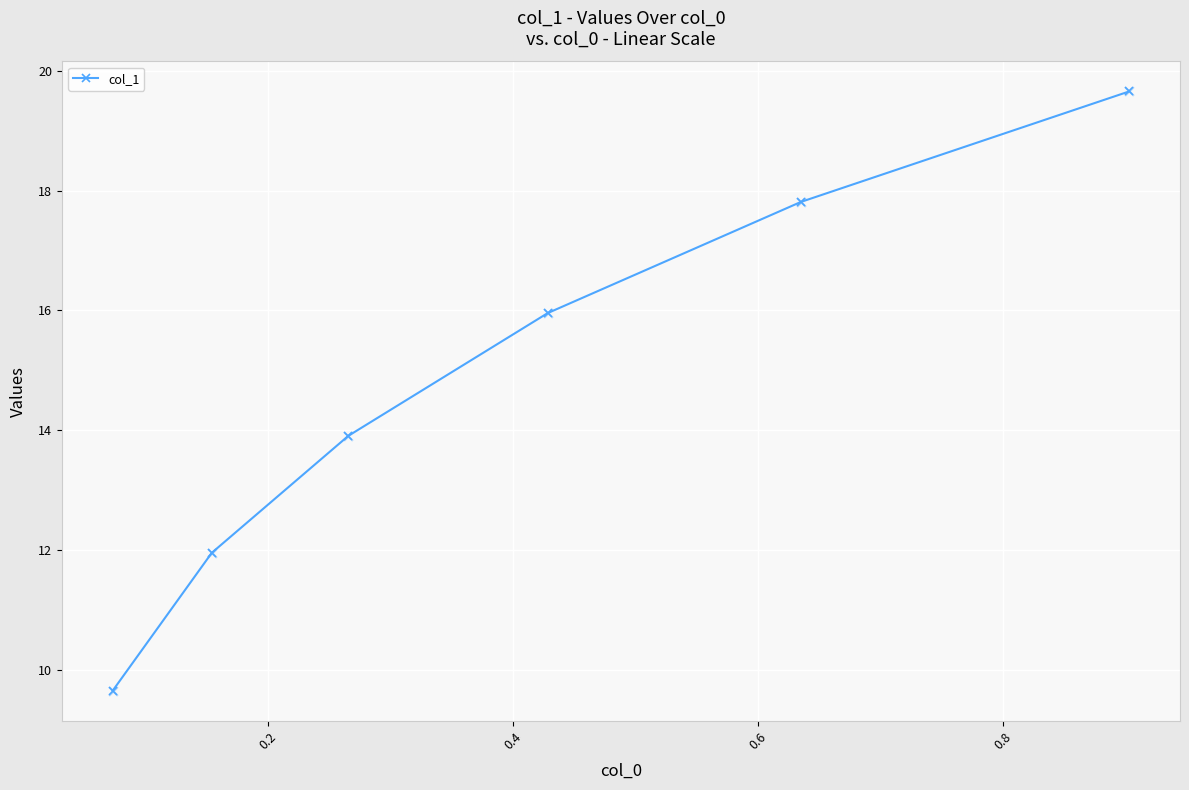

True or false: there are more than 2 points higher than both neighbors.

False